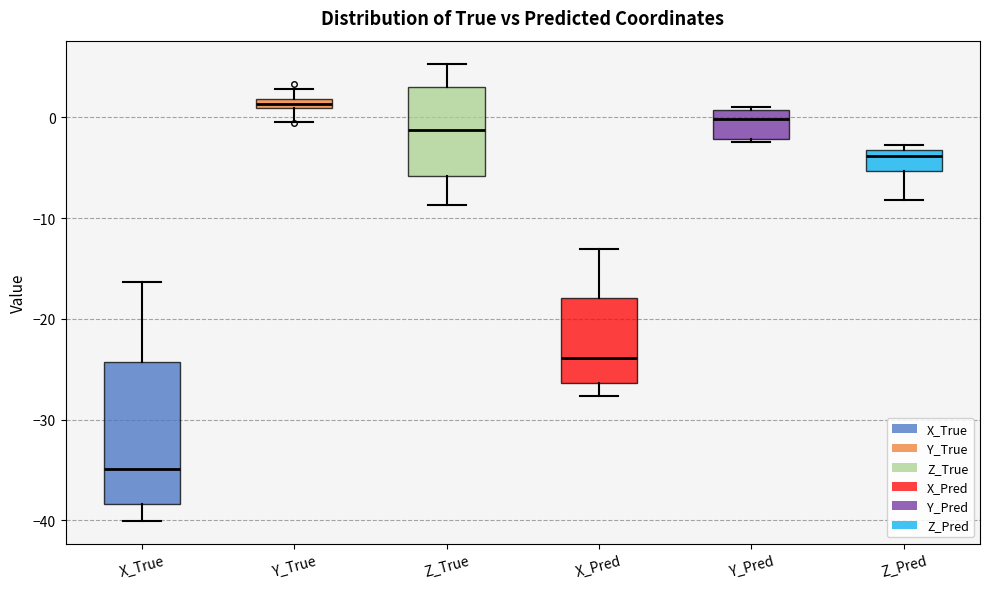

Where does the upper whisker of the box for Z_True end on the y-axis? The values are not printed on the chart, so give them approximately, as read against the axis.

5